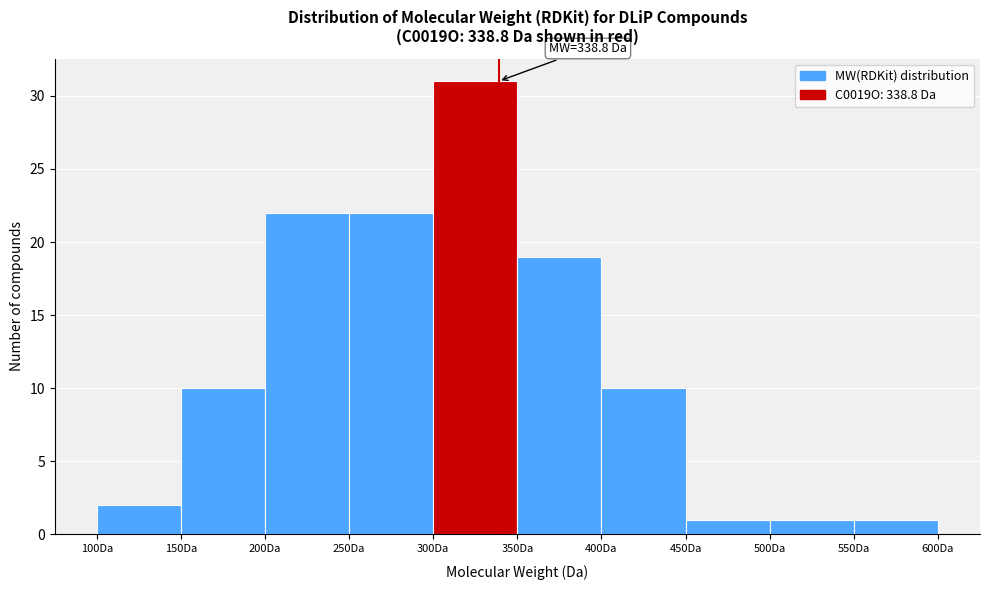

Which range on the x-axis has the tallest bar?

300 to 350